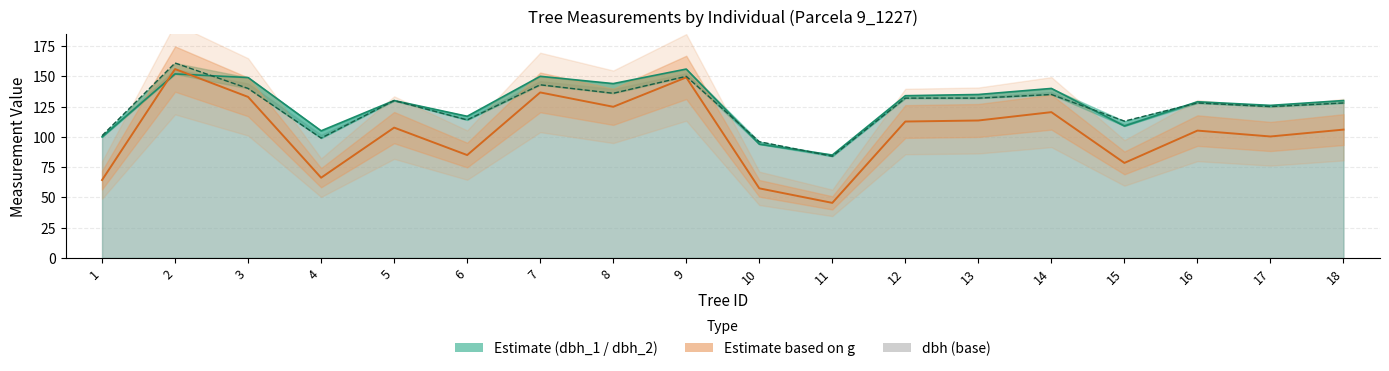

Does the chart have visible grid lines?

Yes